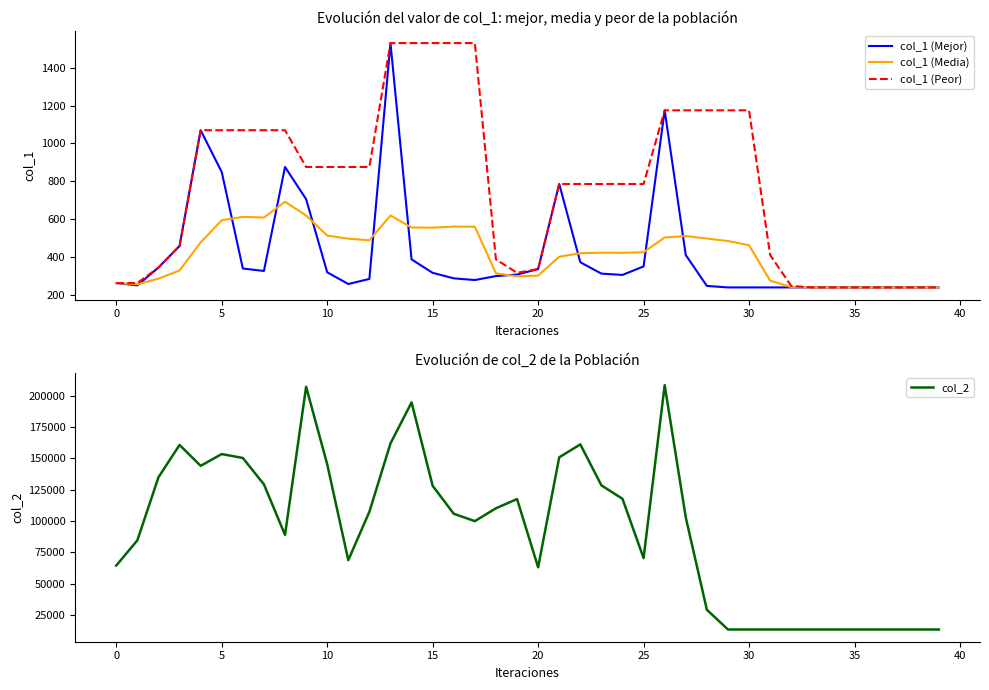

Which series has the largest range (max minus min)?

col_2